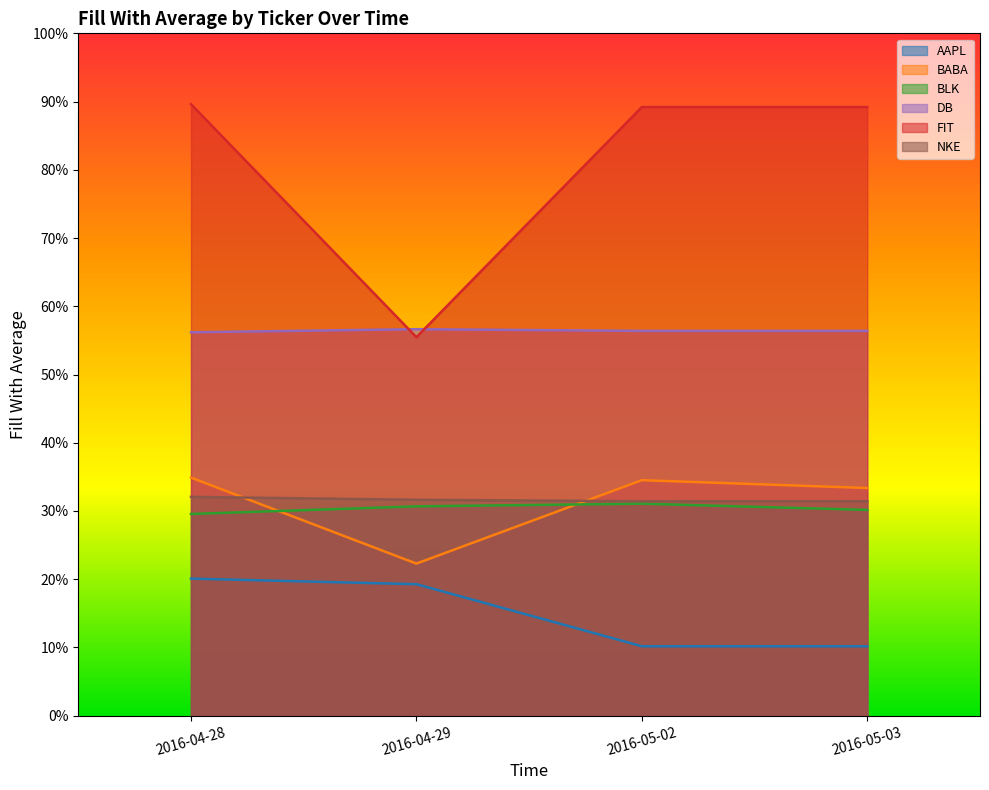

Between 2016-05-03 and 2016-04-29, which is larger?

2016-04-29